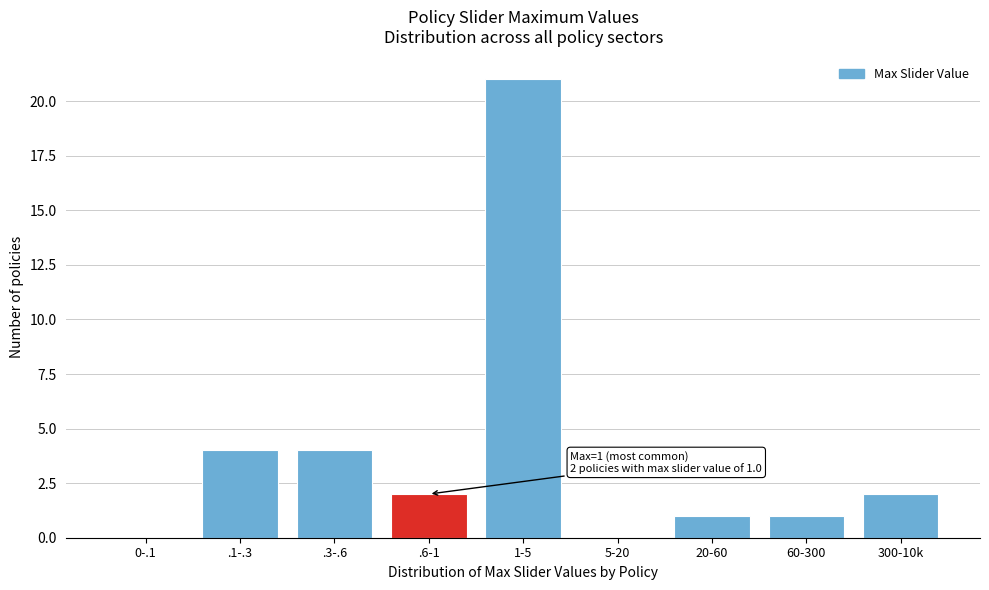

Reading right to left, what are all the values shown in this chart?

300-10k=2	60-300=1	20-60=1	5-20=0	1-5=21	.6-1=2	.3-.6=4	.1-.3=4	0-.1=0